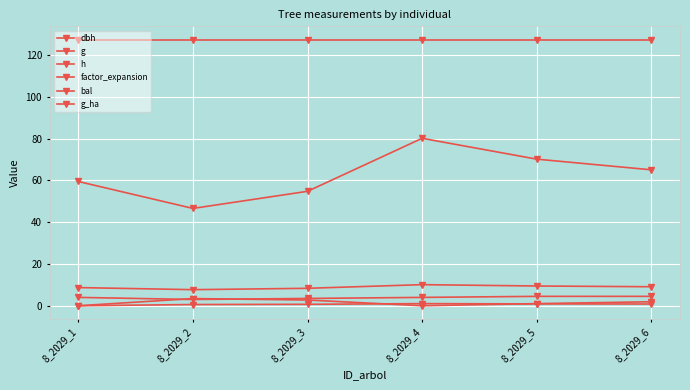

Reading right to left, list all the values displayed in this chart.

dbh: 9.1	9.4	10.1	8.3	7.7	8.7
g: 65.0	70.1	80.1	54.8	46.6	59.5
h: 4.5	4.5	4.0	3.5	3.0	4.0
factor_expansion: 127.3	127.3	127.3	127.3	127.3	127.3
bal: 1.9	1.0	0.0	2.7	3.4	0.0
g_ha: 0.8	0.9	1.0	0.7	0.6	0.0